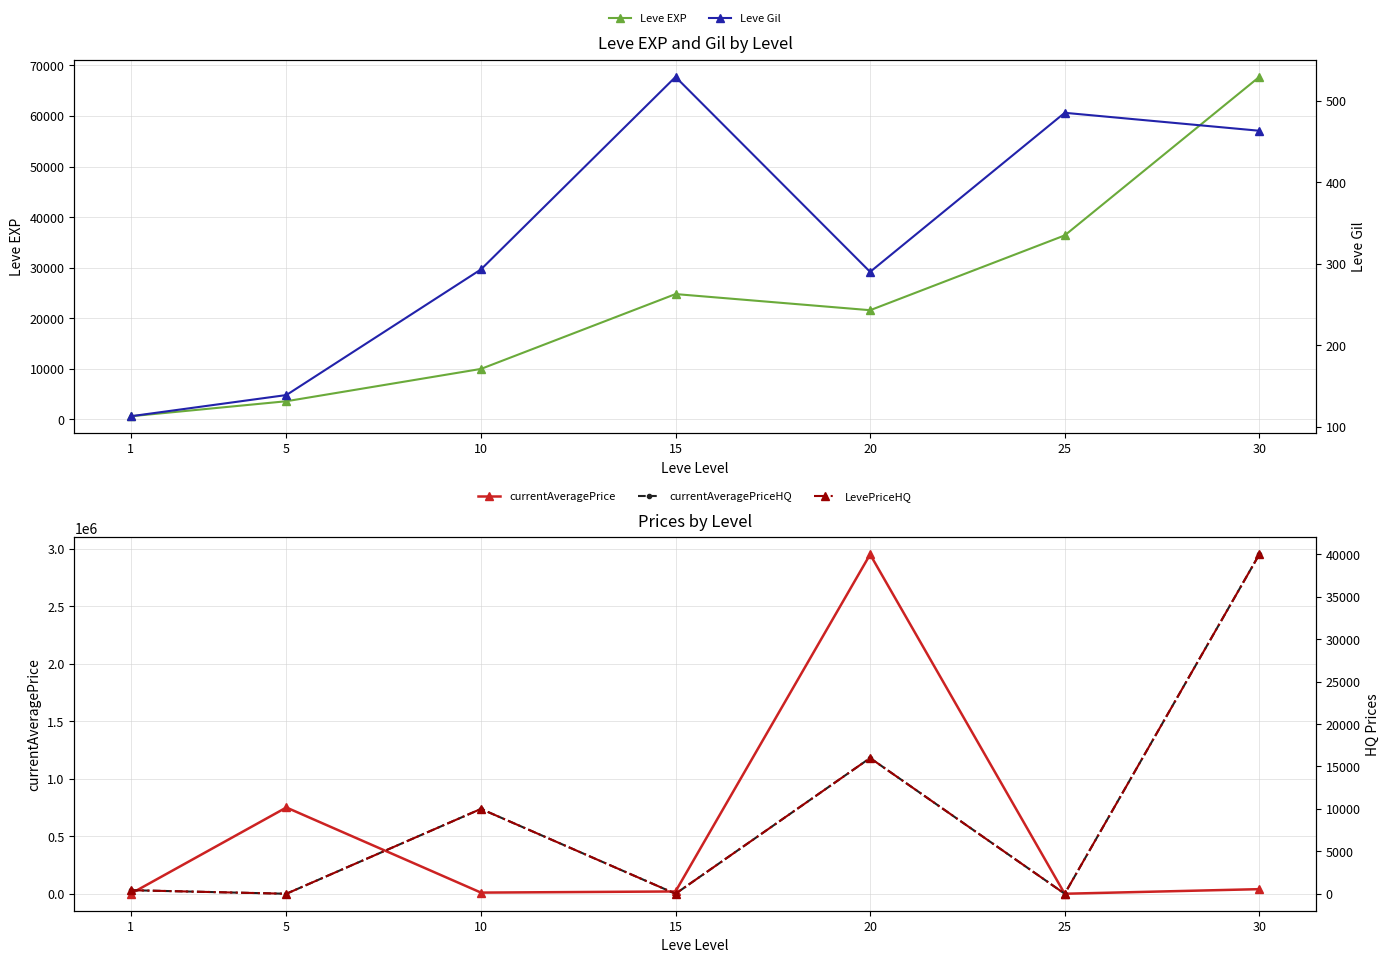

Which has a higher value, 15 or 30?

30